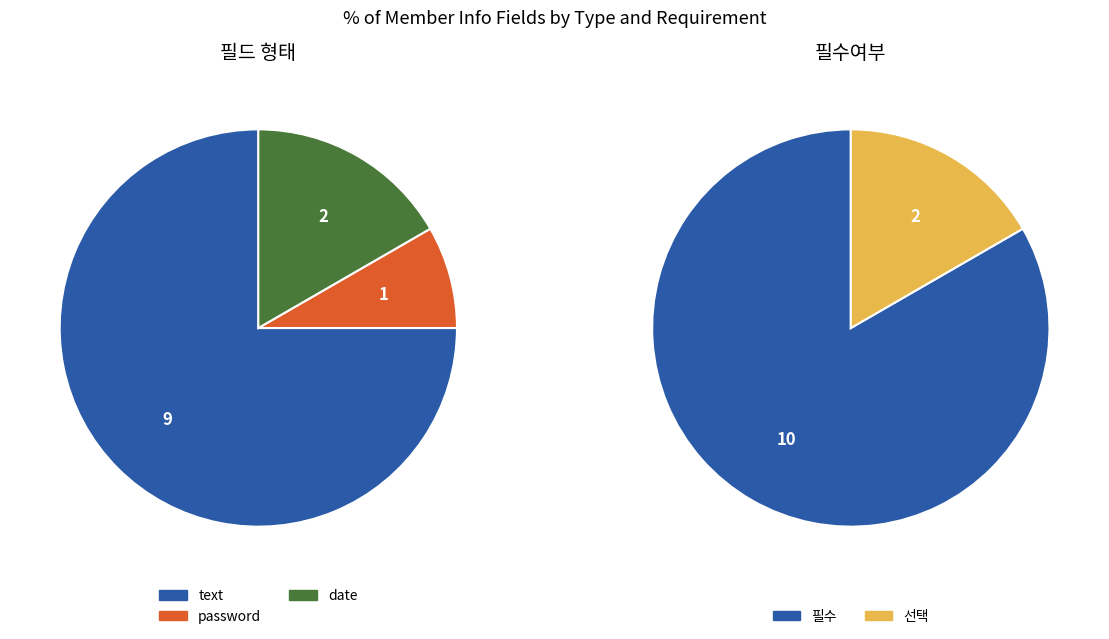

What is the total percentage of text and password?

83.3%